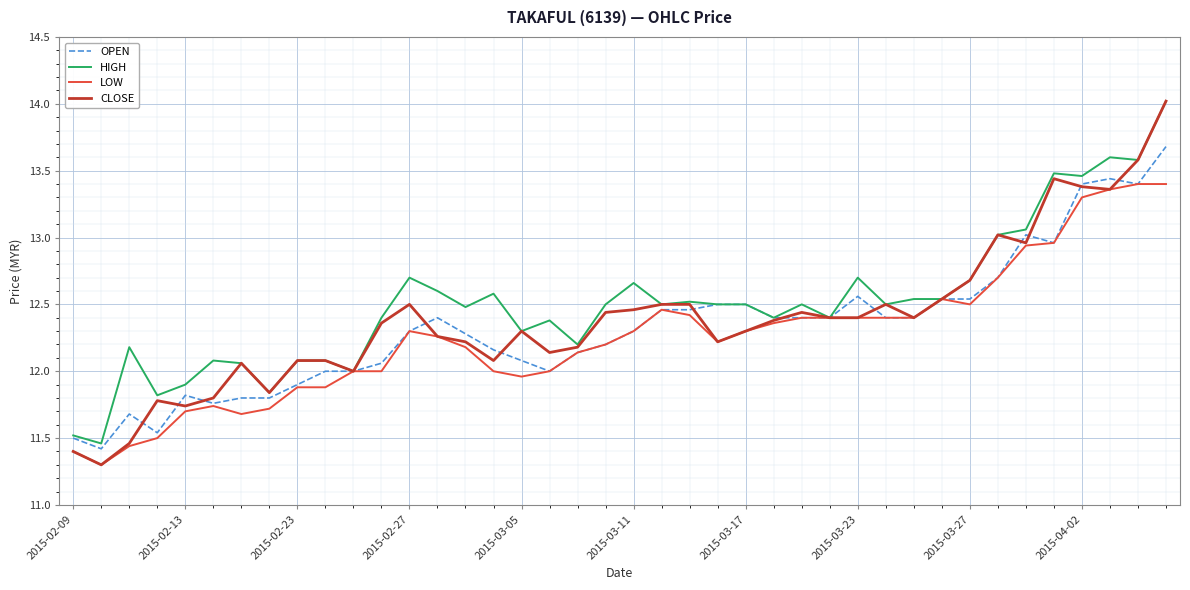

Which series has the largest range (max minus min)?

CLOSE